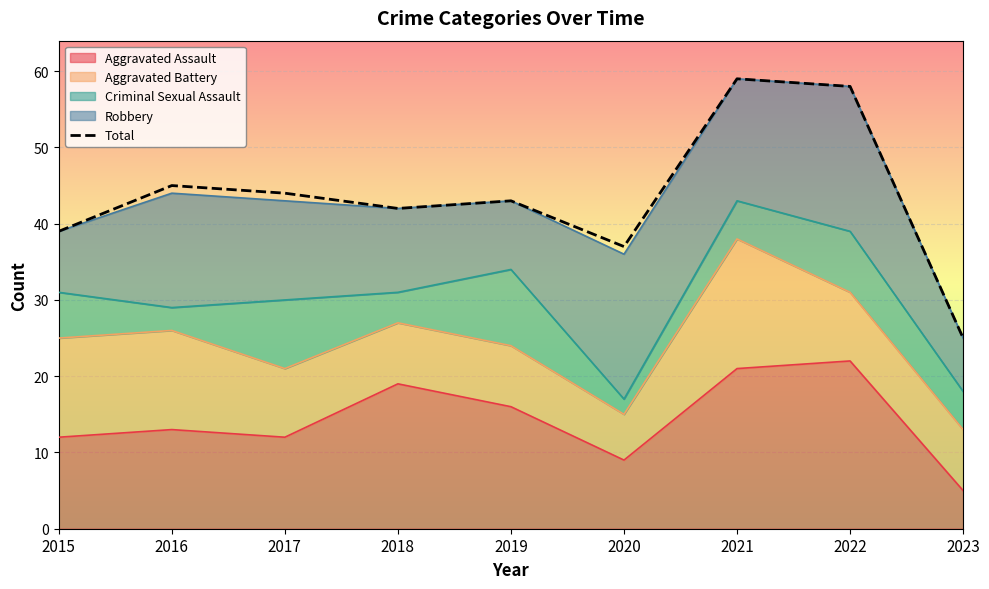

True or false: the data has more than 0 interior local peaks.

True